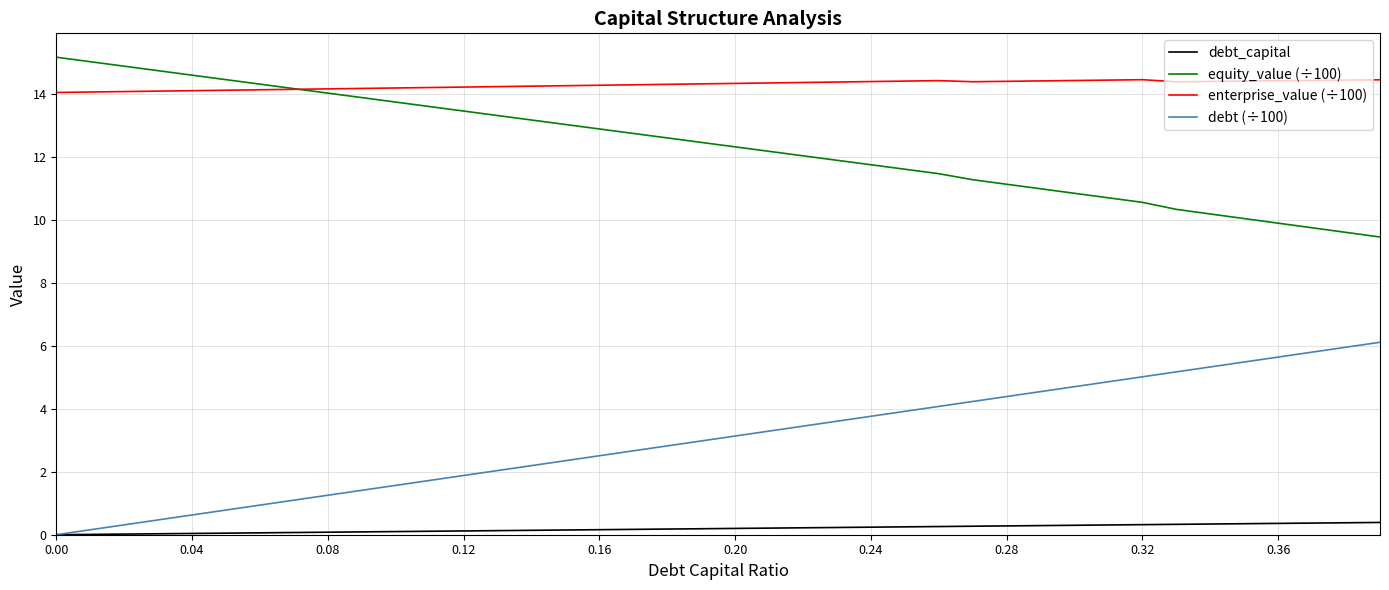

Count the number of data series in this chart.

4